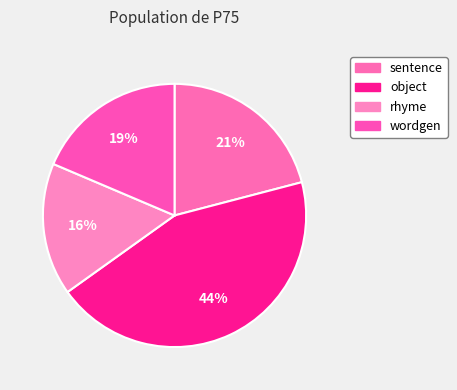

Combined, what portion of the pie is sentence and wordgen?

39.5%